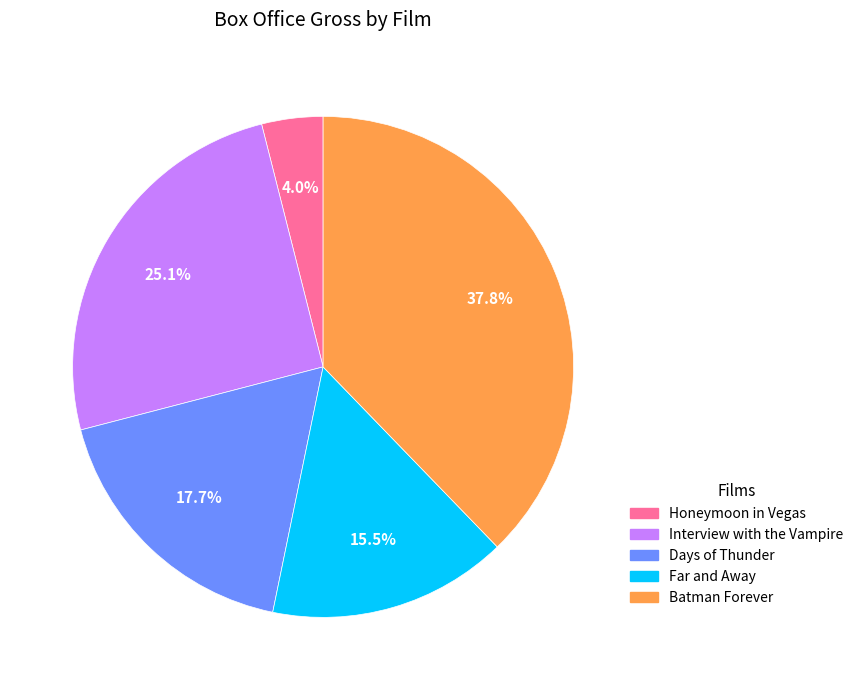

True or false: Batman Forever accounts for 38% of the total.

True